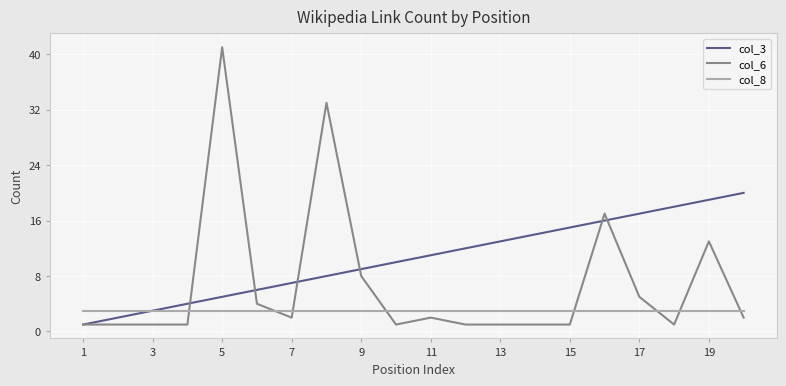

Which series has the largest range (max minus min)?

col_6